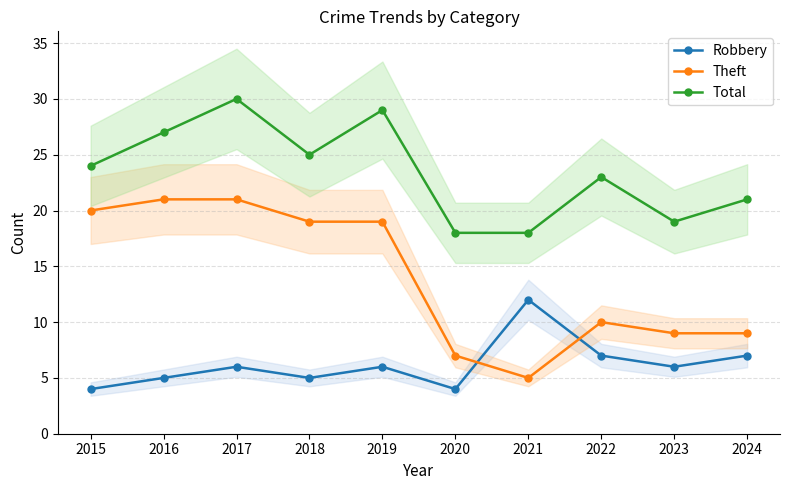

Is it true that Robbery equals 2 at 2015?

False